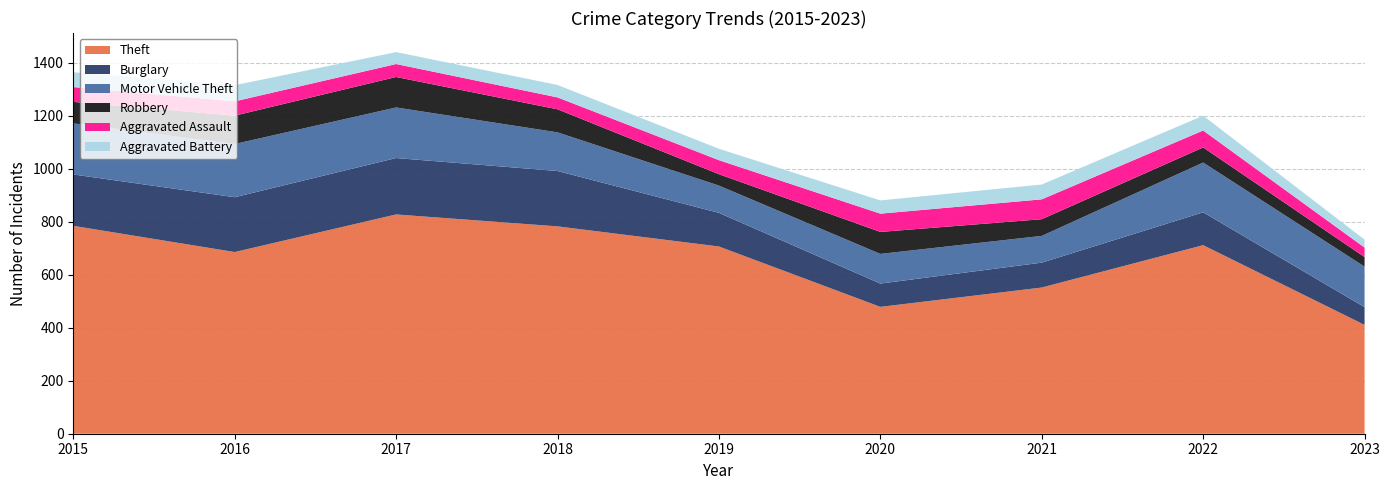

Reading left to right, what are all the values shown in this chart?

Theft: 2015=785	2016=686	2017=828	2018=783	2019=707	2020=479	2021=552	2022=712	2023=411
Burglary: 2015=194	2016=207	2017=213	2018=209	2019=127	2020=88	2021=94	2022=124	2023=67
Motor Vehicle Theft: 2015=193	2016=201	2017=191	2018=146	2019=103	2020=112	2021=101	2022=188	2023=153
Robbery: 2015=81	2016=107	2017=115	2018=87	2019=43	2020=83	2021=63	2022=57	2023=36
Aggravated Assault: 2015=56	2016=54	2017=49	2018=45	2019=53	2020=69	2021=75	2022=64	2023=36
Aggravated Battery: 2015=56	2016=61	2017=45	2018=47	2019=43	2020=50	2021=56	2022=56	2023=30